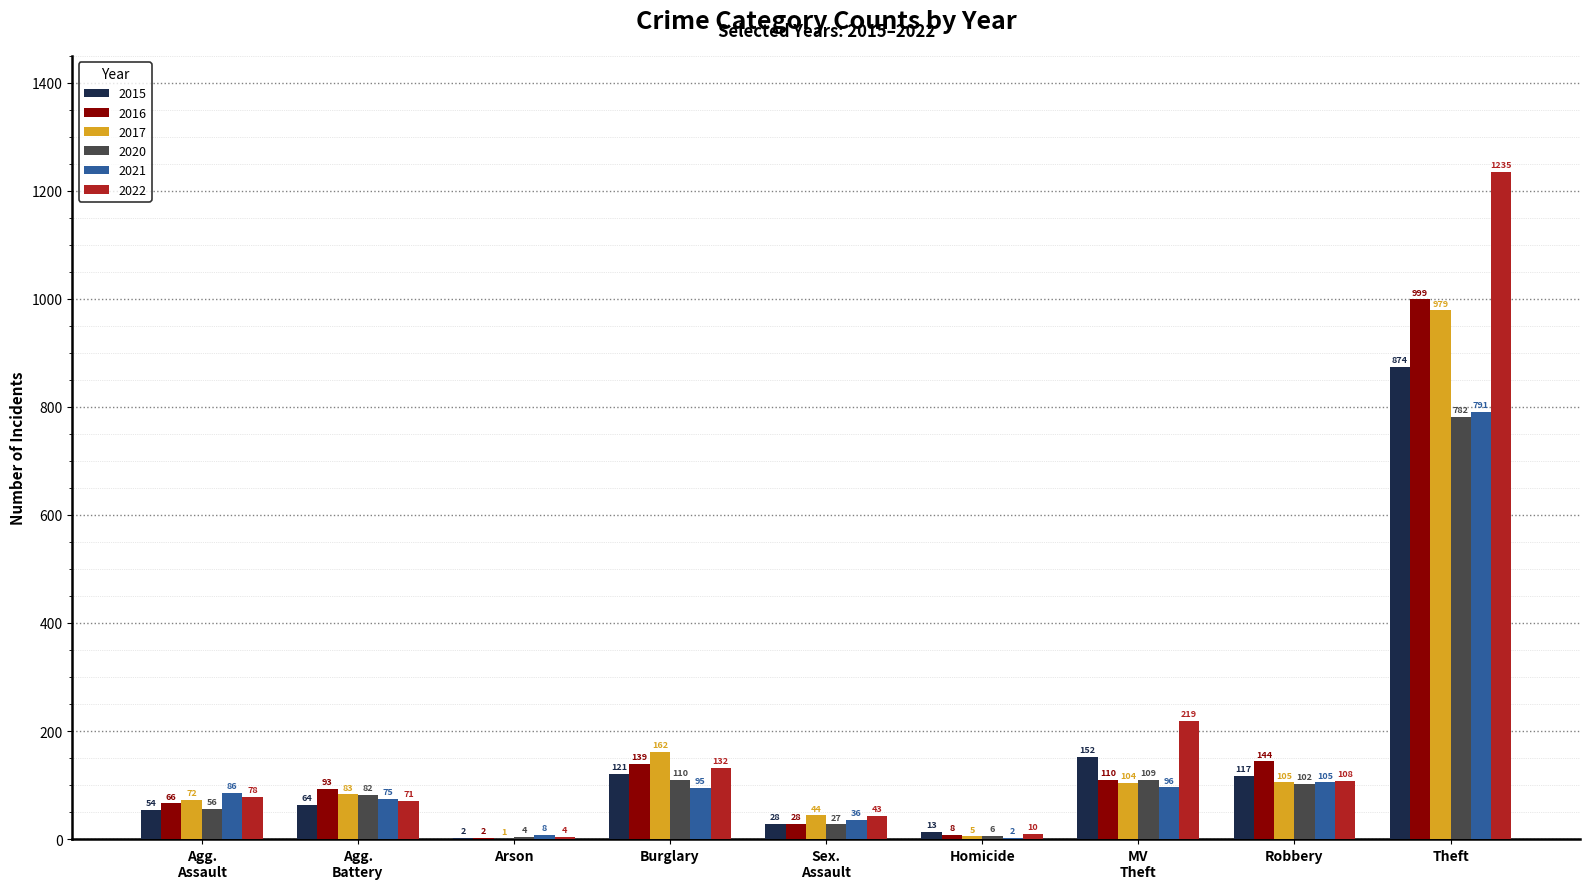

What are all the series names shown in the legend?

2015, 2016, 2017, 2020, 2021, 2022